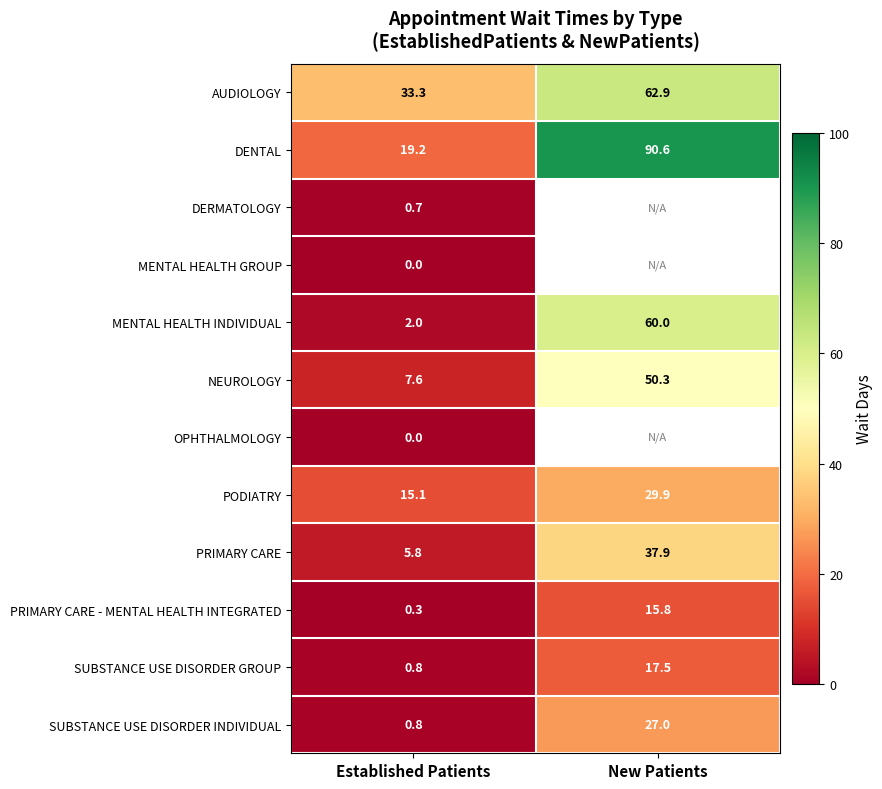

What is the spread (max minus min) of values at New Patients?

74.8